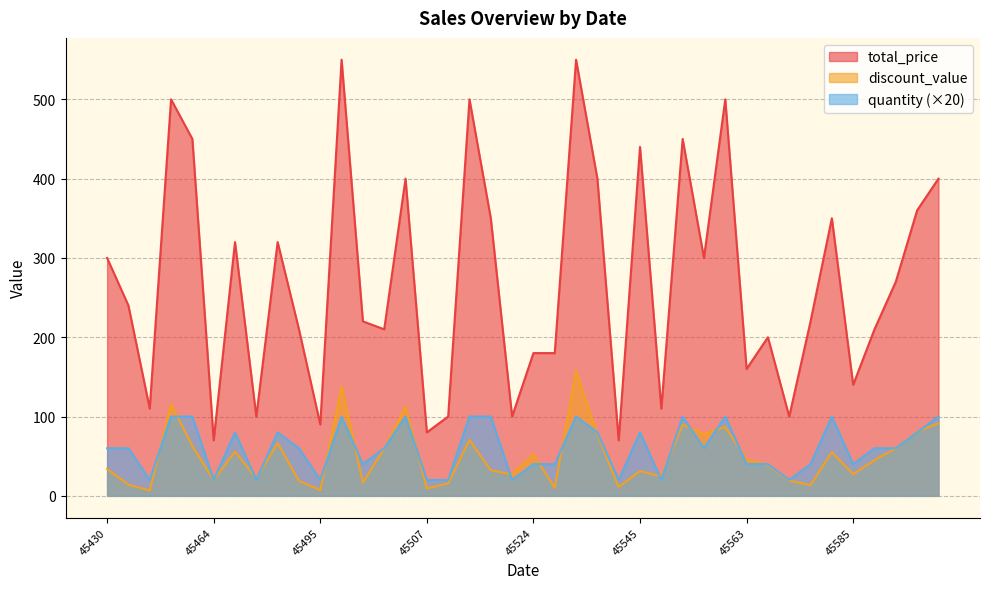

What is the sum of the discount_value values at 45481 and 45563?

112.4